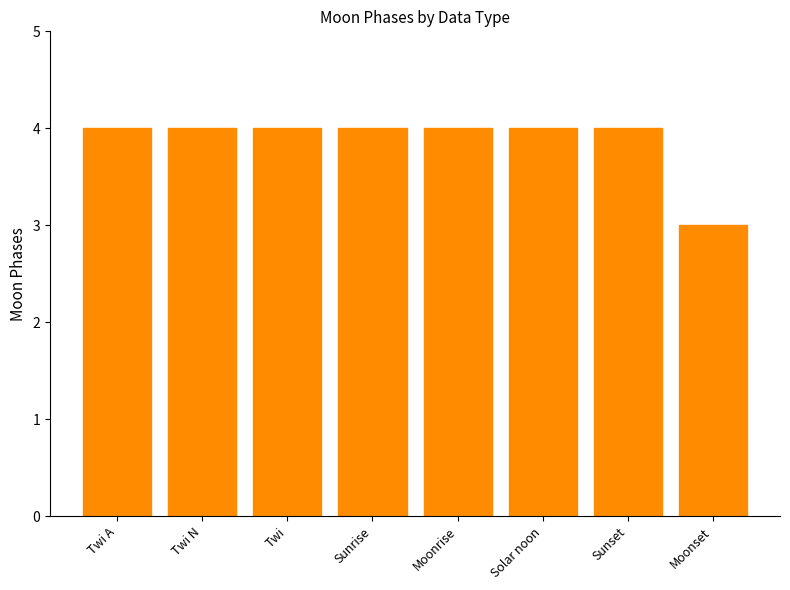

What is the maximum value shown in the chart?

4